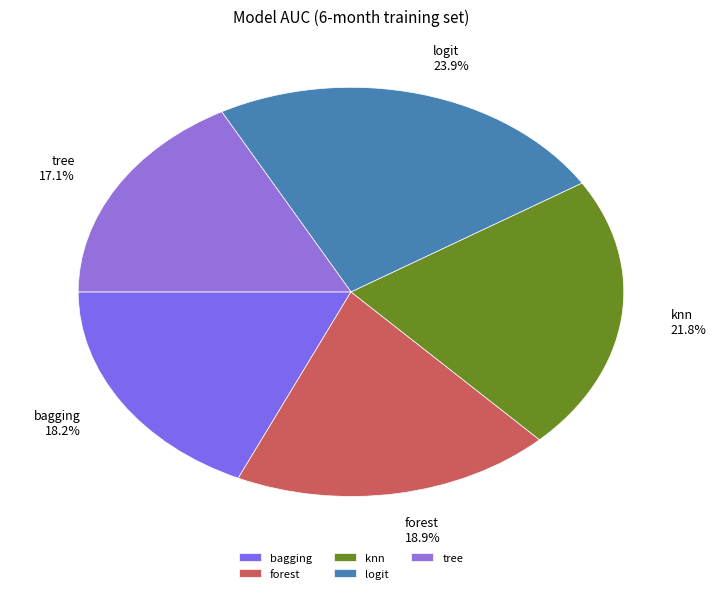

Which slice is the smallest?

tree